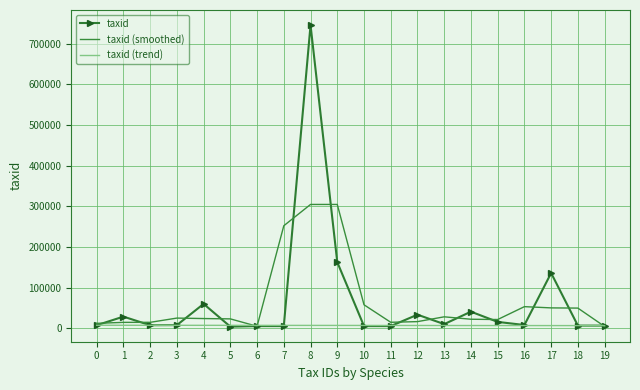

At how many categories does at least one series exceed 413045?

1